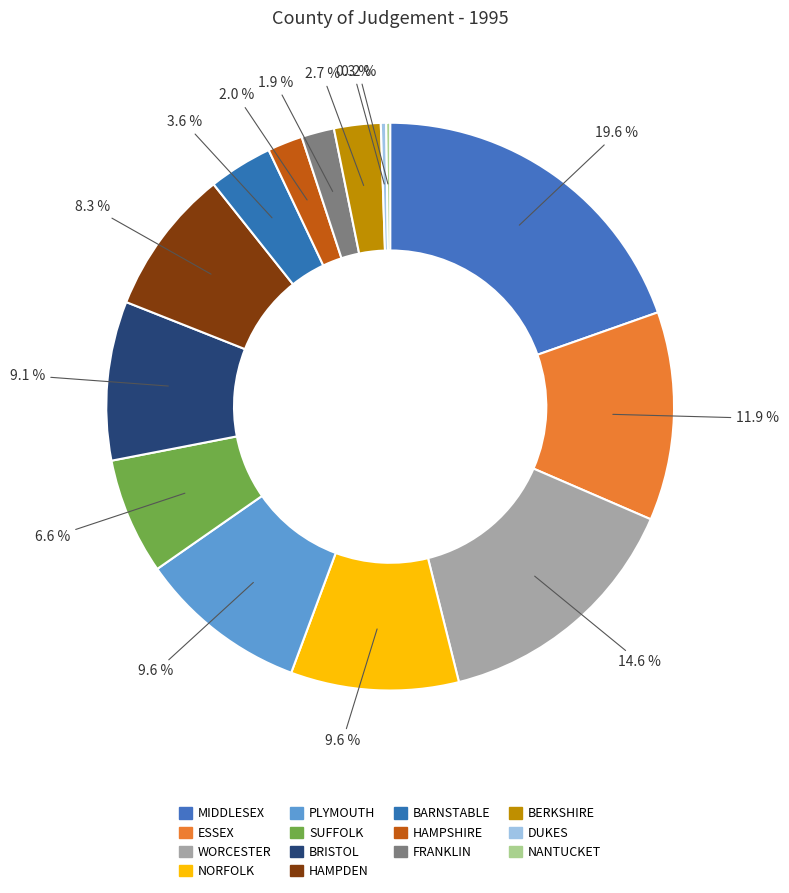

What percentage is NOT represented by DUKES?

99.7%